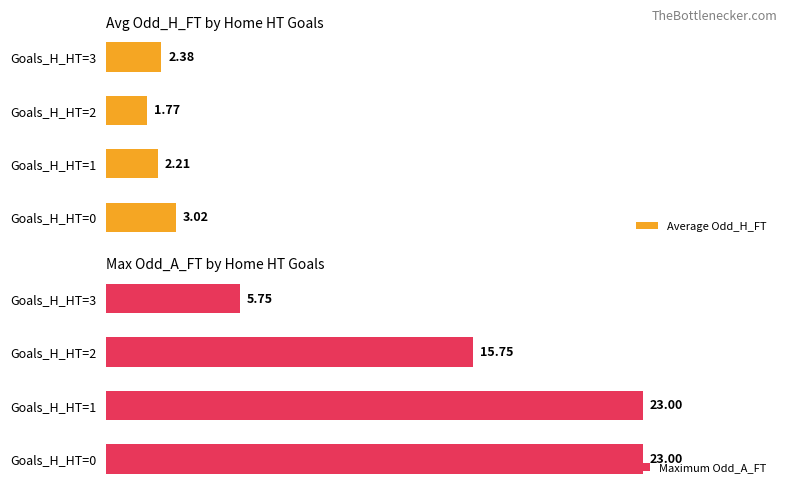

Is it true that Average Odd_H_FT equals 1.8 at 2?

True